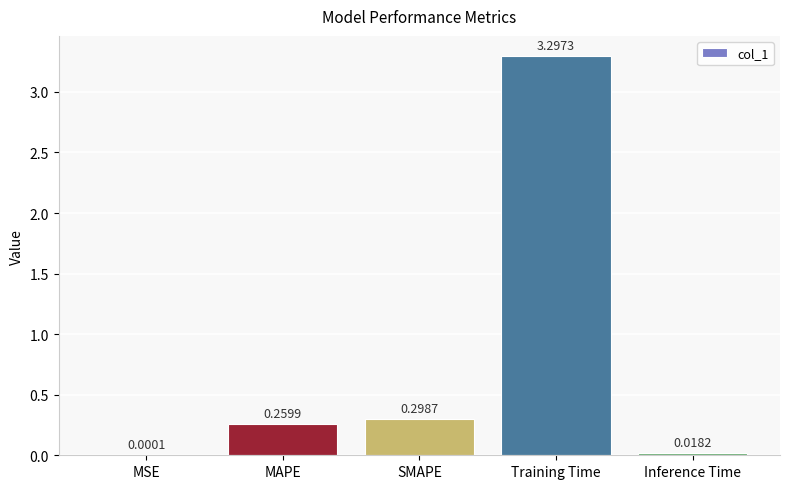

What is the change in value from Training Time to Inference Time?

-3.3